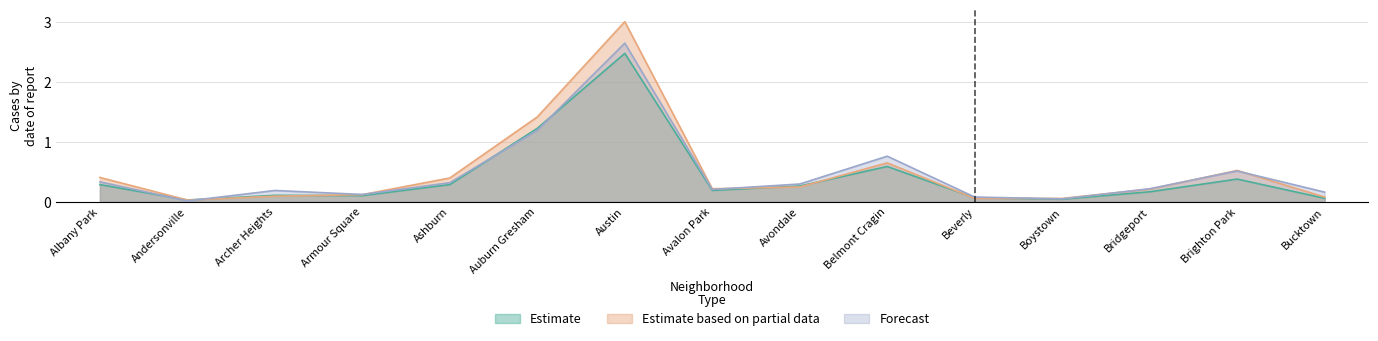

How many times do Forecast and Estimate based on partial data cross each other?

7